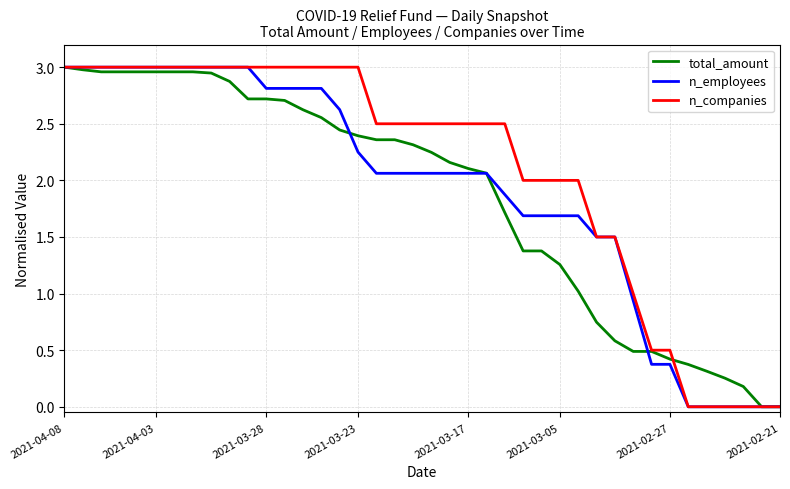

Which series has the largest total across all categories?

n_companies